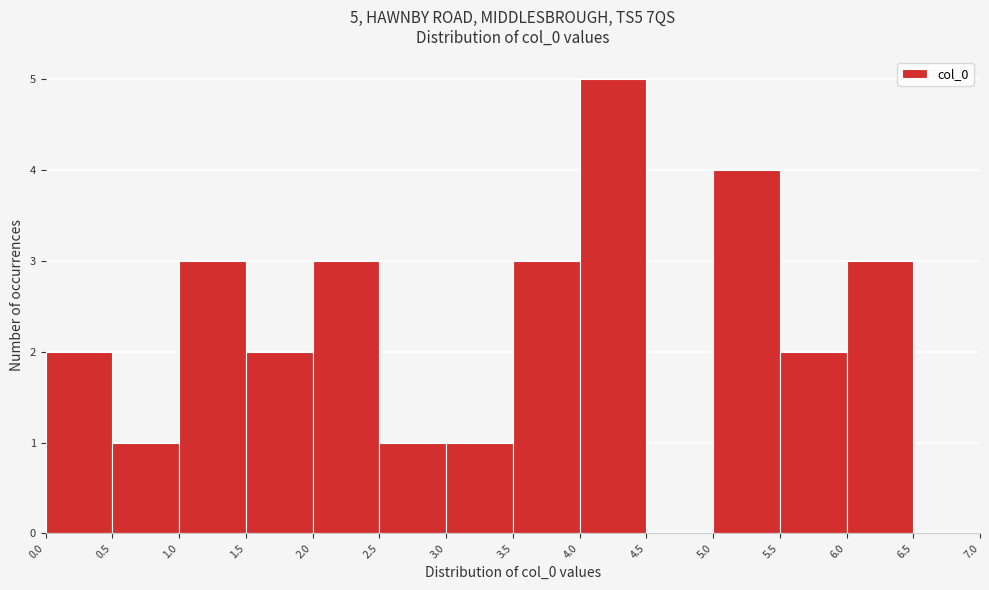

Which range on the x-axis has the tallest bar?

4.0 to 4.5